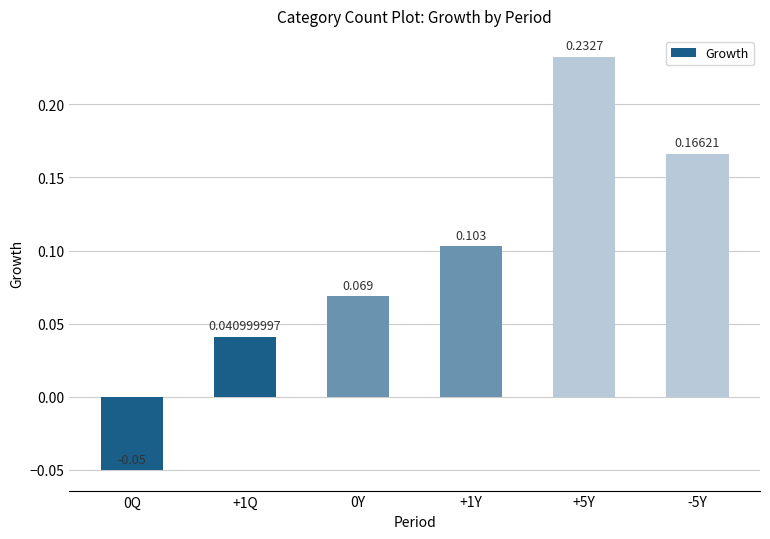

Is it true that the value at 0Y is 0.1?

False